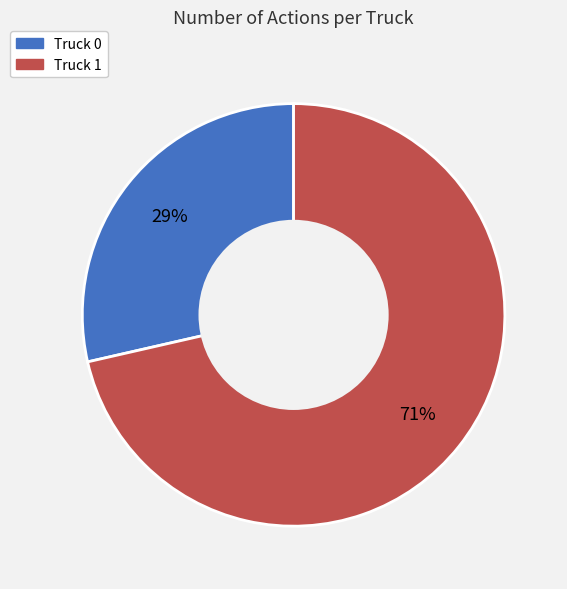

Count the number of slices in the pie.

2